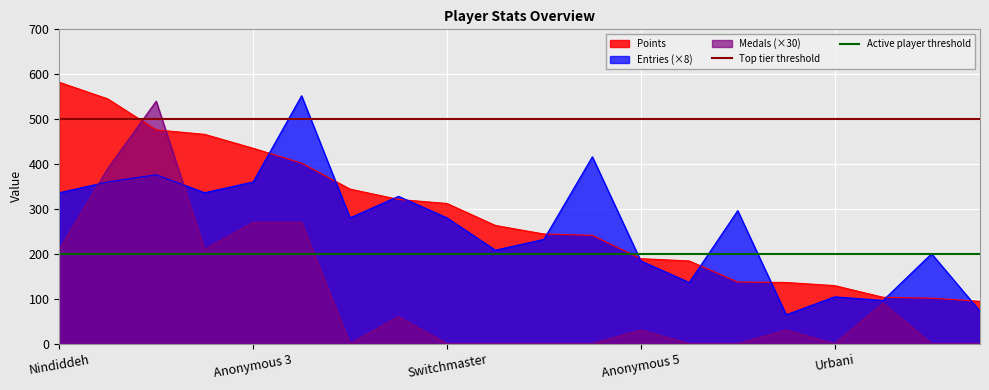

The value of Entries (×8) at Anonymous 5 is 184. True or false?

True